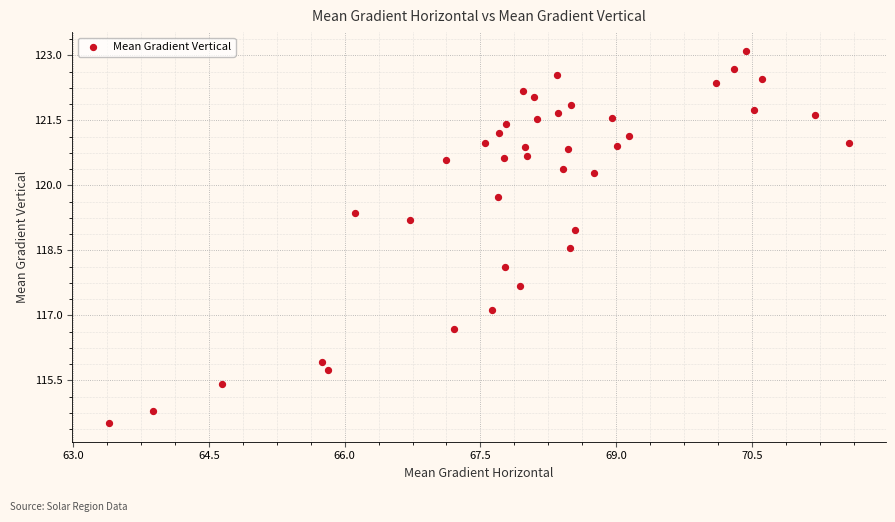

What is the range of X values (max minus min)?

8.2